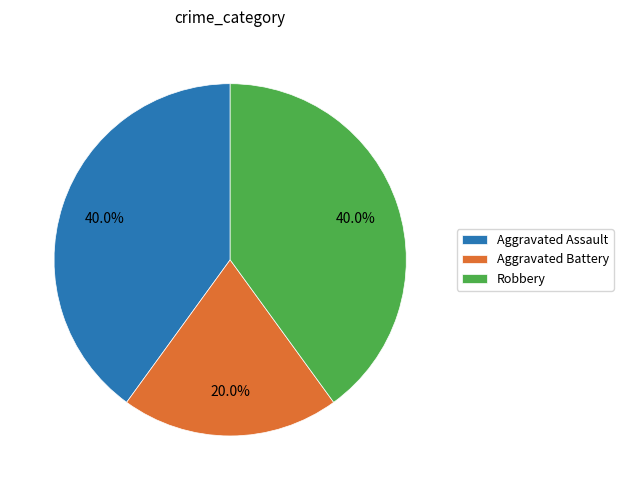

What percentage do Aggravated Assault and Robbery together represent?

80.0%